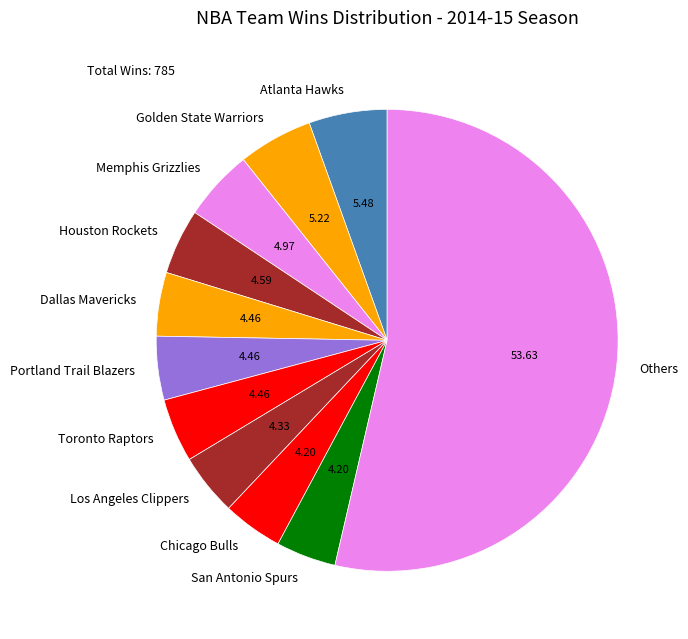

Combined, do Chicago Bulls and Portland Trail Blazers account for over 50%?

No